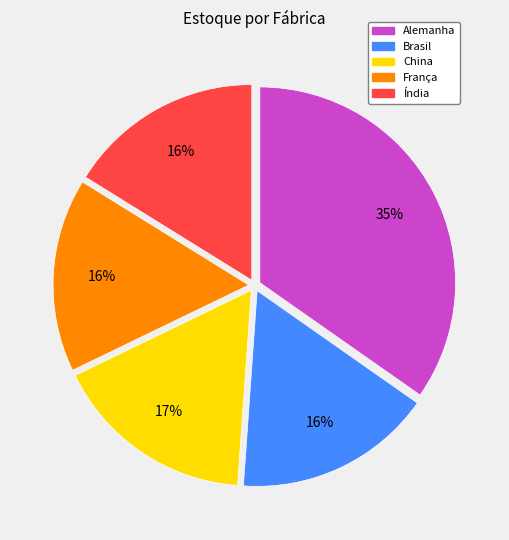

Does Alemanha account for over 50% of the chart?

No